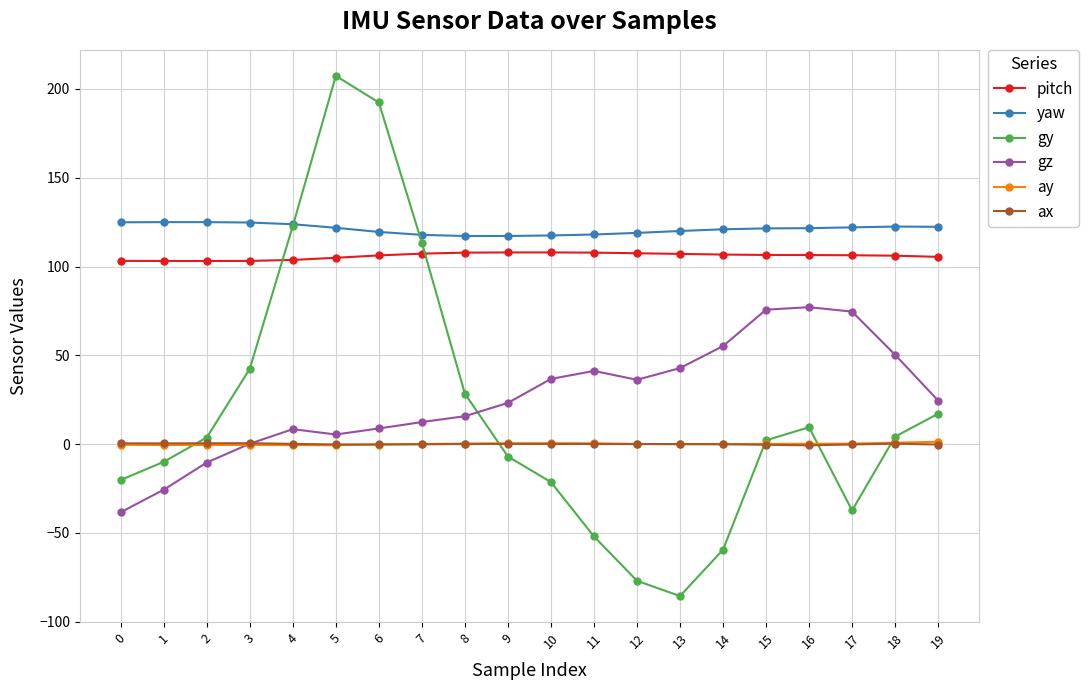

What is the average value of the gy series?

18.7